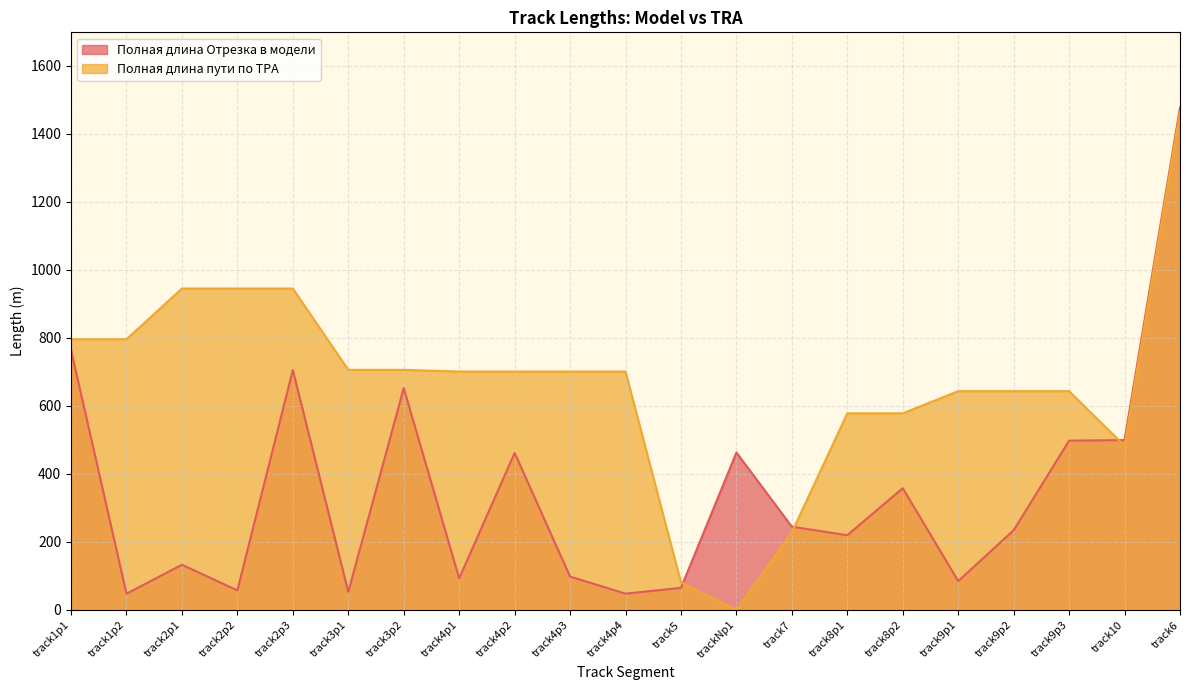

At which label is Полная длина пути по ТРА closest to 732?

track3p1